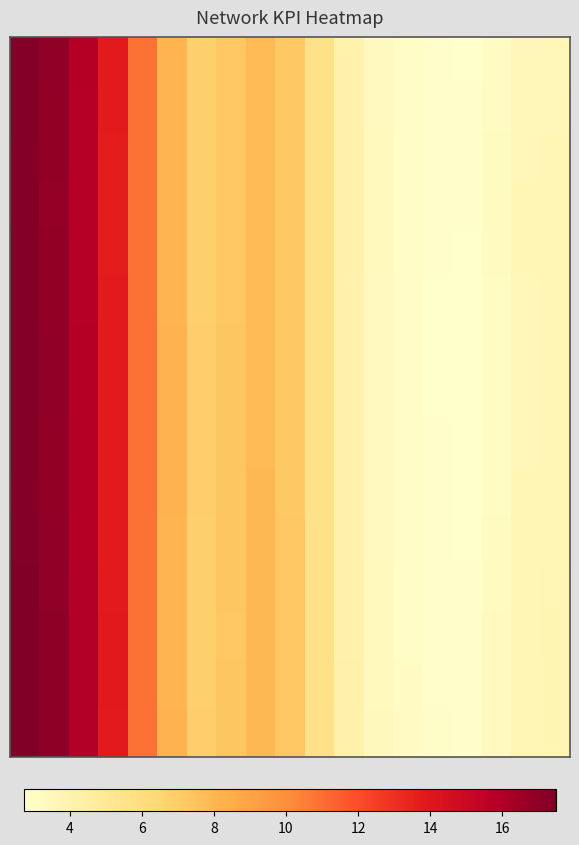

At how many categories does at least one series exceed 9?

5